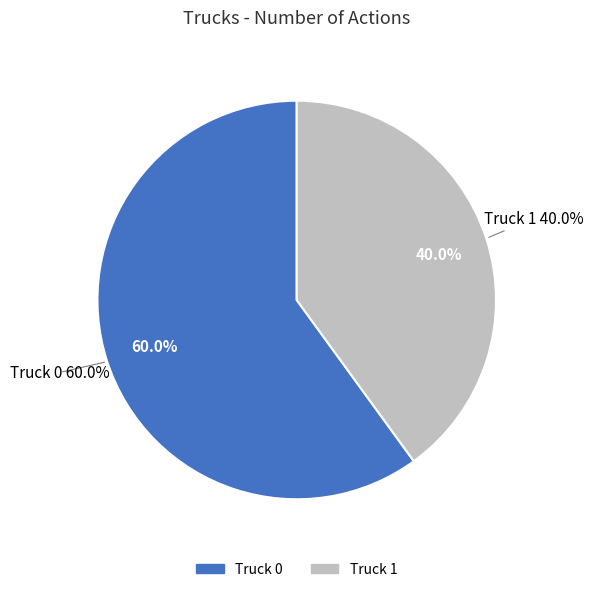

Count the number of slices in the pie.

2